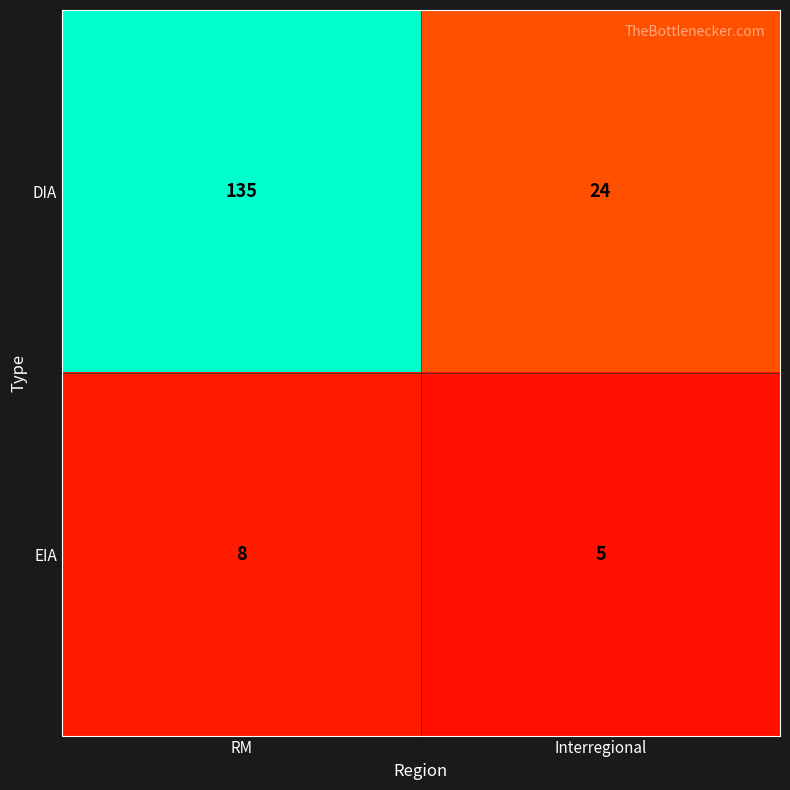

Which series has the largest total across all categories?

DIA